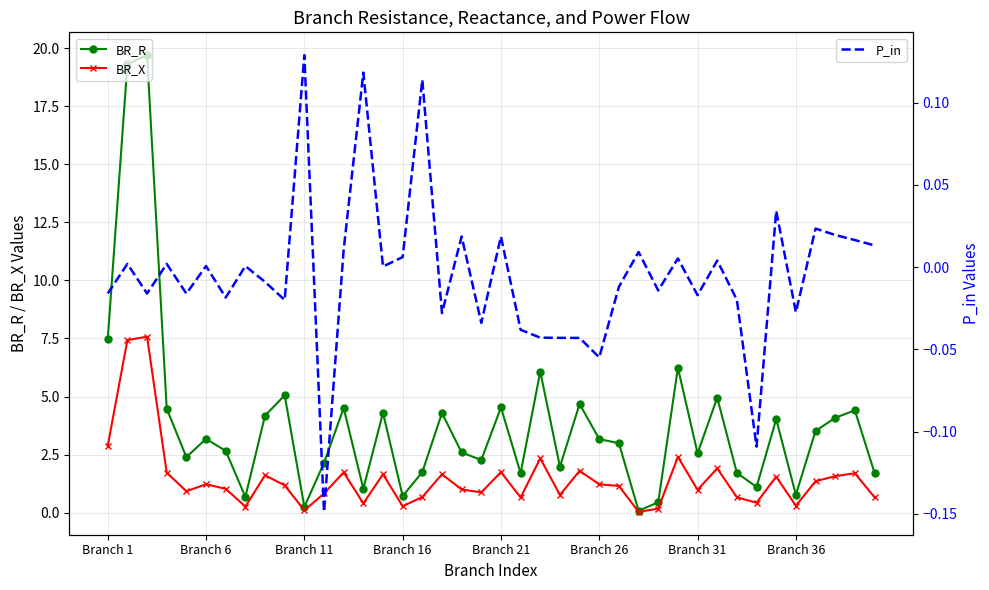

What is the minimum value shown in the chart?

-0.1